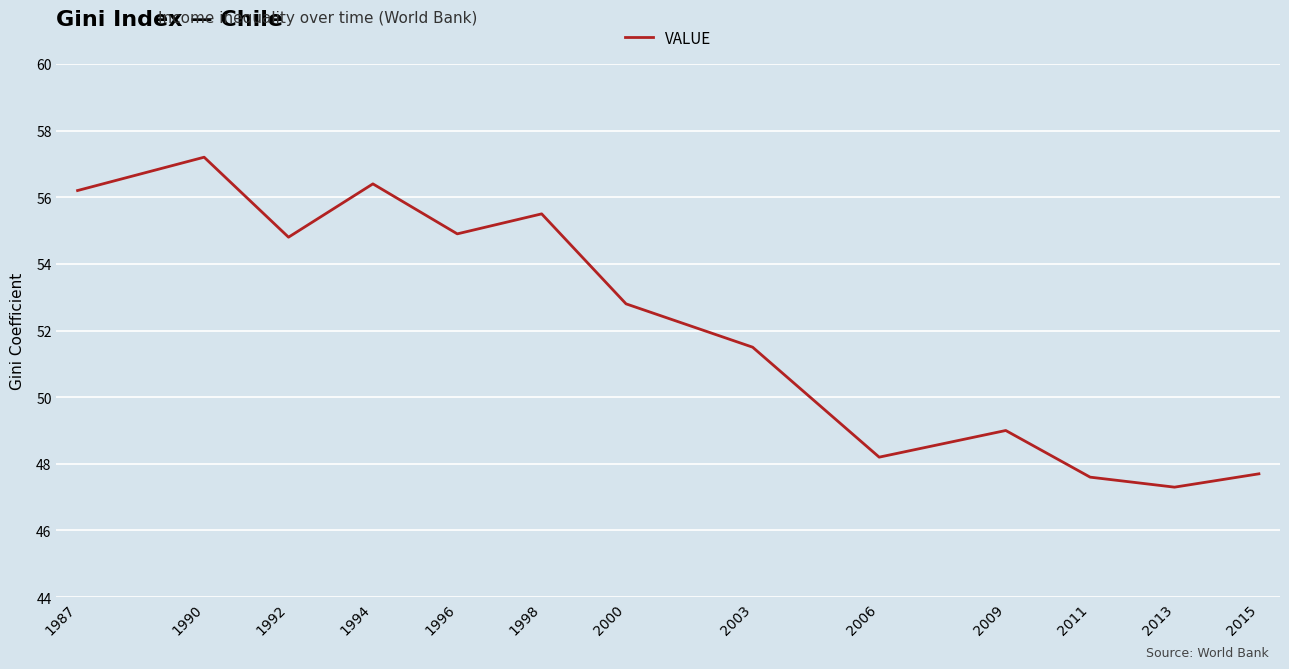

At which category does the chart reach its minimum across all series?

2013